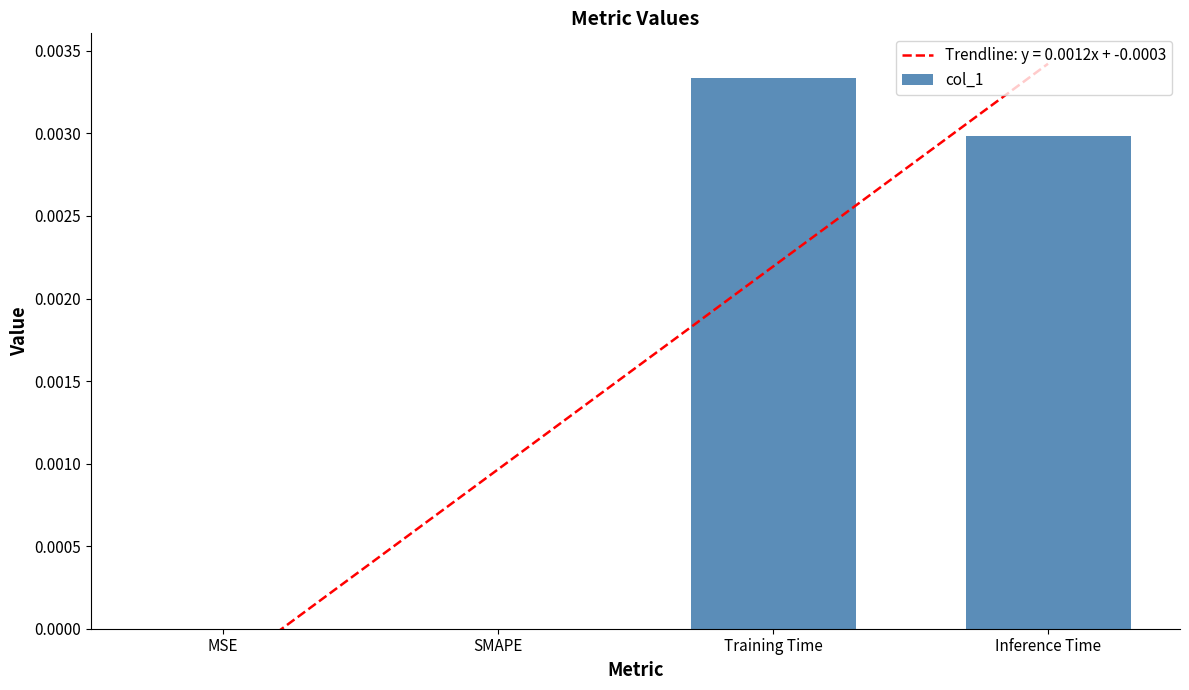

Are the bars grouped side by side (vs. stacked)?

No